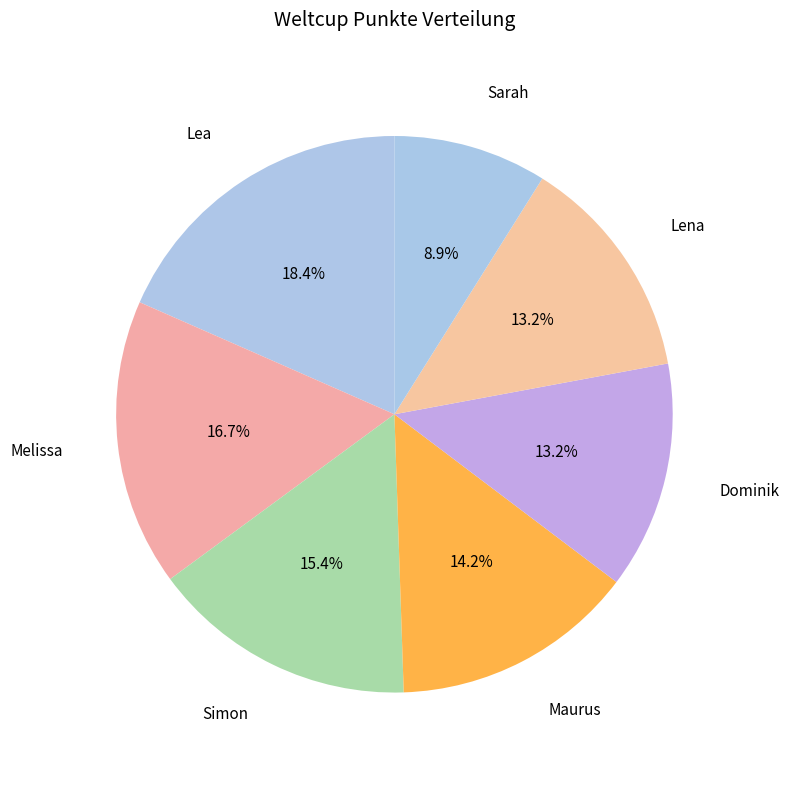

Count the number of slices in the pie.

7